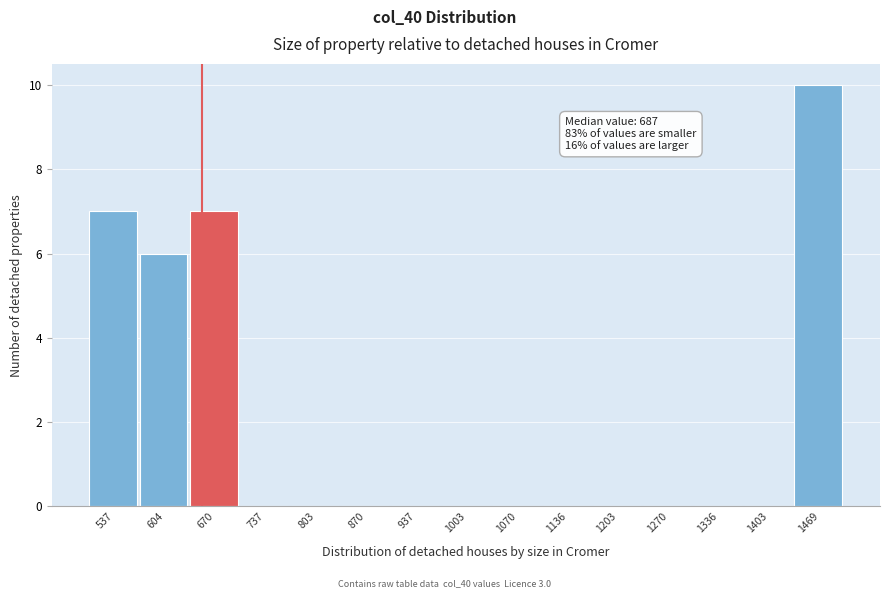

Reading left to right, transcribe all the data shown in this chart.

537=7	604=6	670=7	737=0	803=0	870=0	937=0	1003=0	1070=0	1136=0	1203=0	1270=0	1336=0	1403=0	1469=10